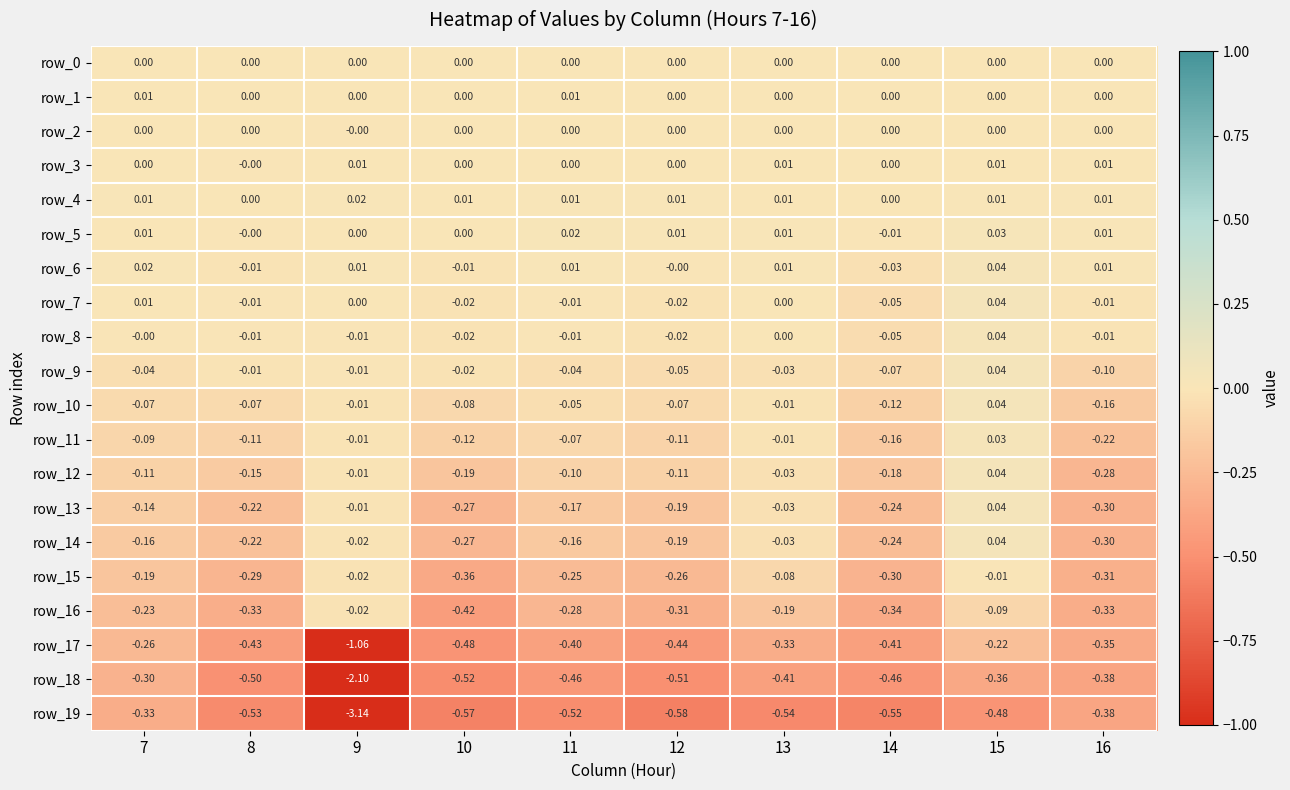

Which label corresponds to the smallest value in the chart?

9